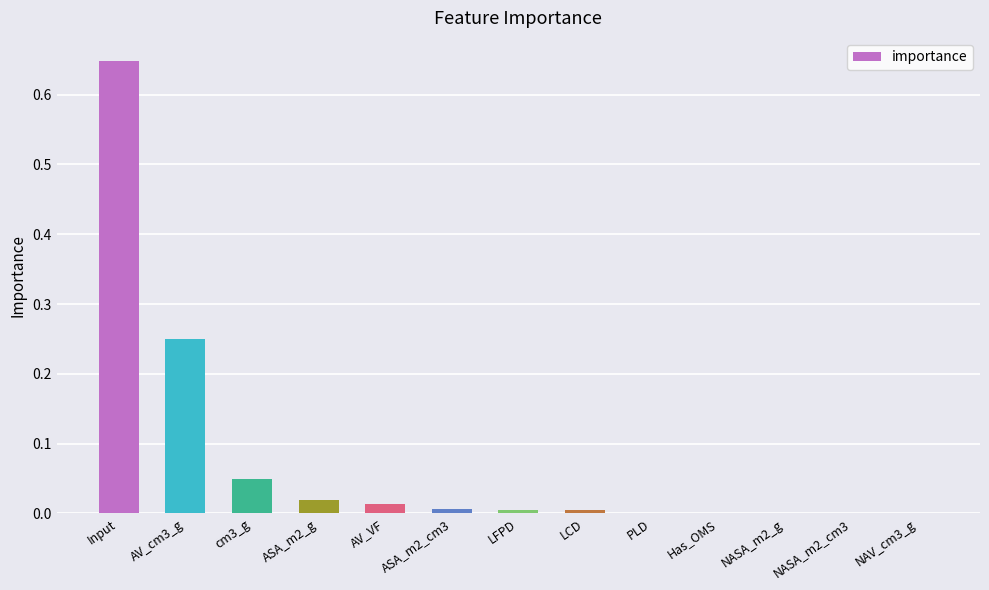

What is the sum of all values?

1.0